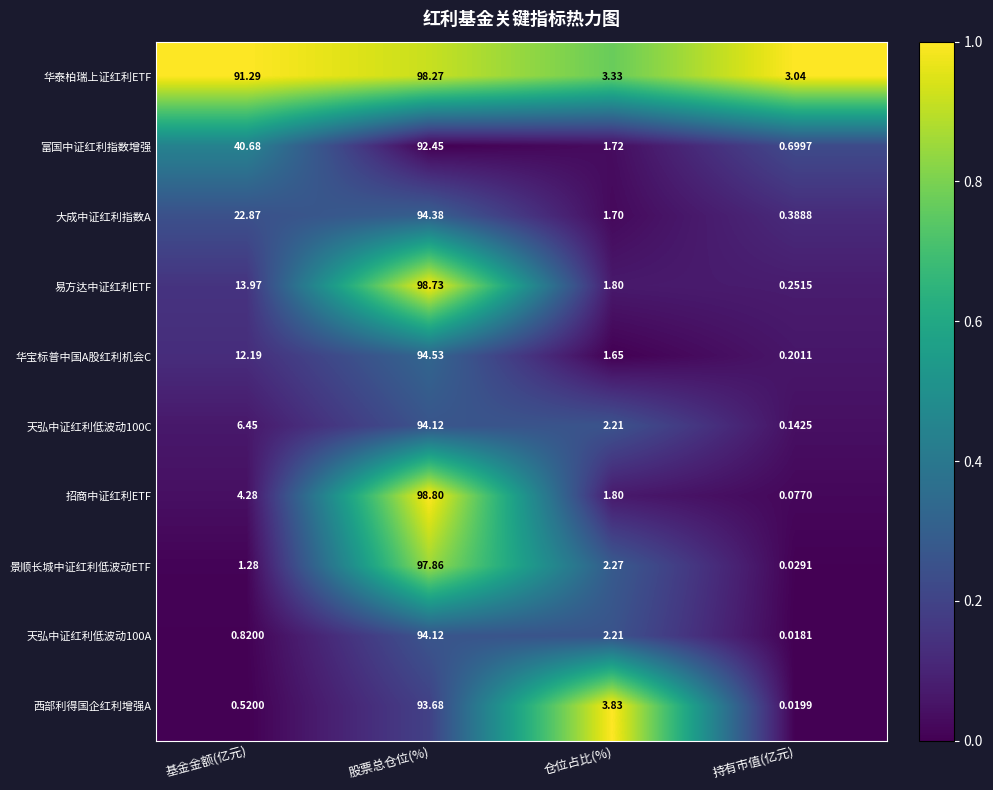

Which series has the widest spread of values?

招商中证红利ETF